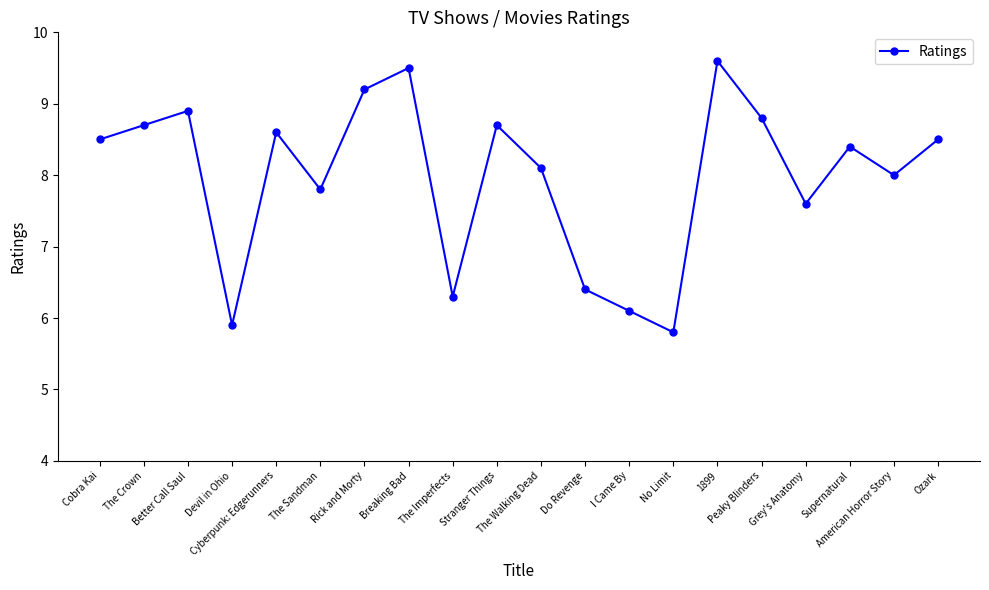

Where is the first local minimum?

Devil in Ohio